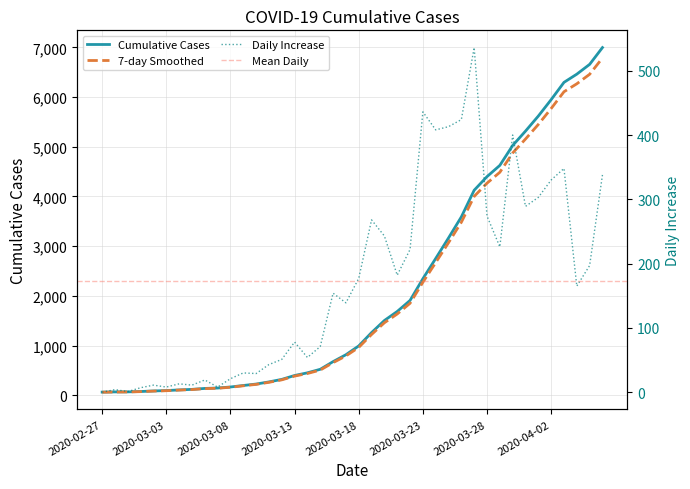

List the labels in order of value, smallest first.

2020-02-27, 2020-02-28, 2020-02-29, 2020-03-01, 2020-03-02, 2020-03-03, 2020-03-04, 2020-03-05, 2020-03-06, 2020-03-07, 2020-03-08, 2020-03-09, 2020-03-10, 2020-03-11, 2020-03-12, 2020-03-13, 2020-03-14, 2020-03-15, 2020-03-16, 2020-03-17, 2020-03-18, 2020-03-19, 2020-03-20, 2020-03-21, 2020-03-22, 2020-03-23, 2020-03-24, 2020-03-25, 2020-03-26, 2020-03-27, 2020-03-28, 2020-03-29, 2020-03-30, 2020-03-31, 2020-04-01, 2020-04-02, 2020-04-03, 2020-04-04, 2020-04-05, 2020-04-06